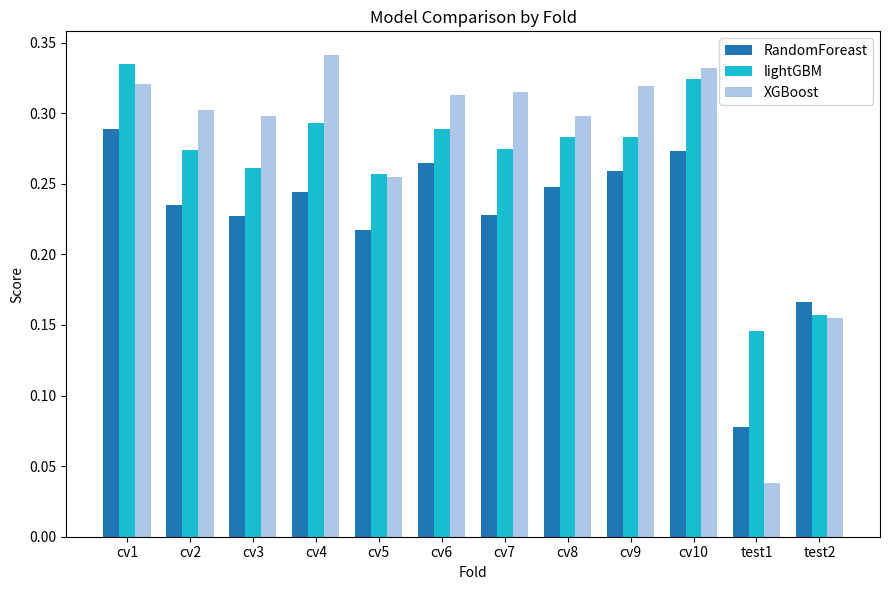

Rank the series at cv4 from lowest to highest value.

RandomForeast, lightGBM, XGBoost